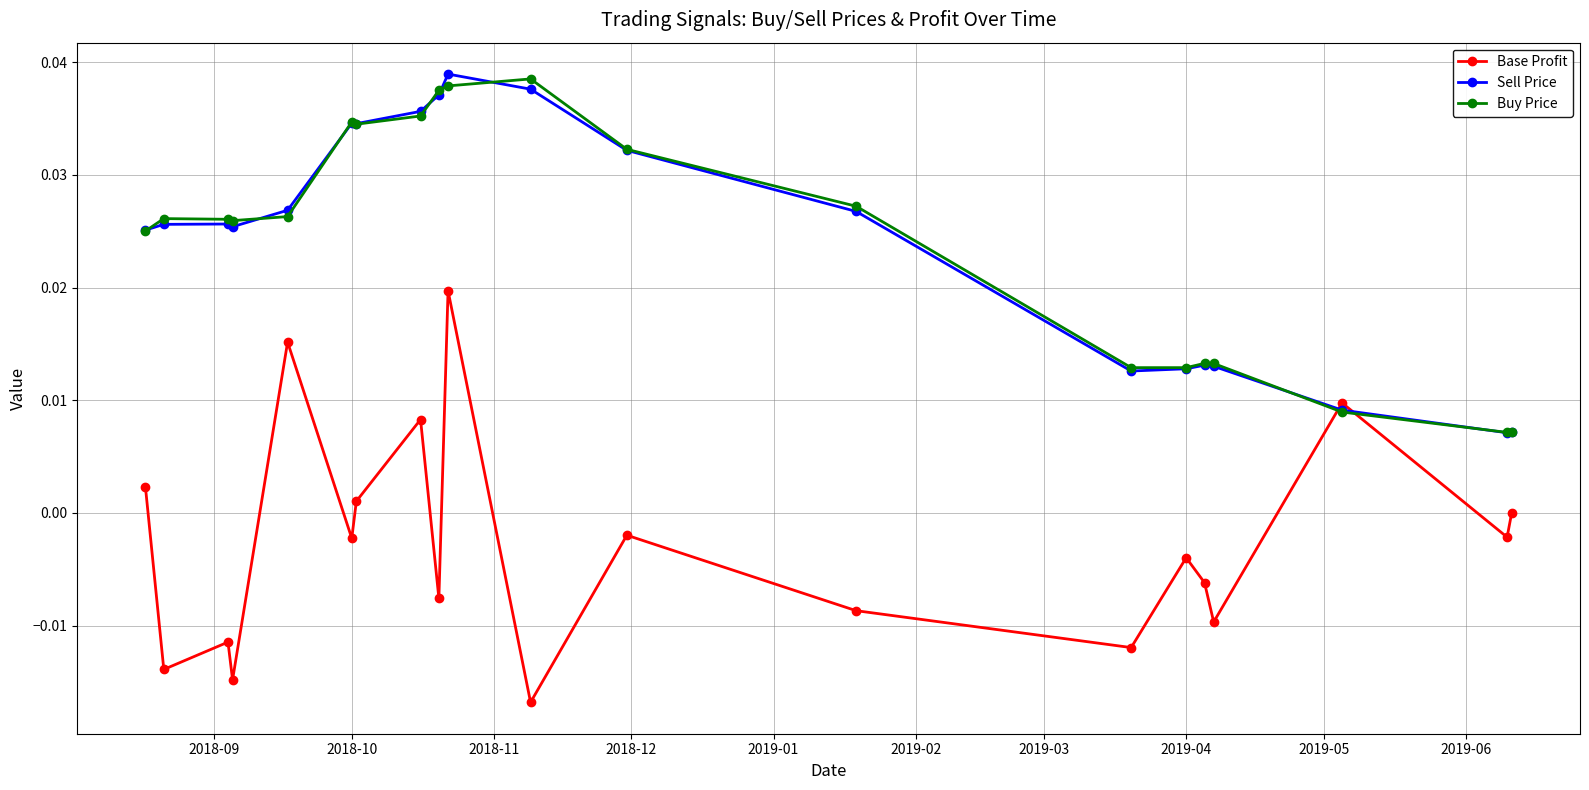

Which series has the largest range (max minus min)?

Base Profit